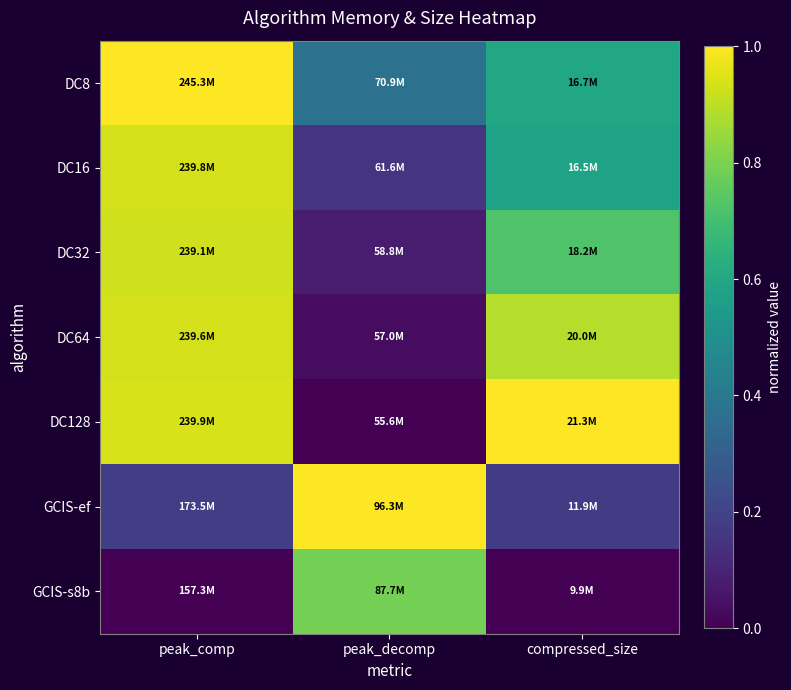

At peak_comp, list the series in order from smallest to largest.

GCIS-s8b, GCIS-ef, DC32, DC64, DC16, DC128, DC8